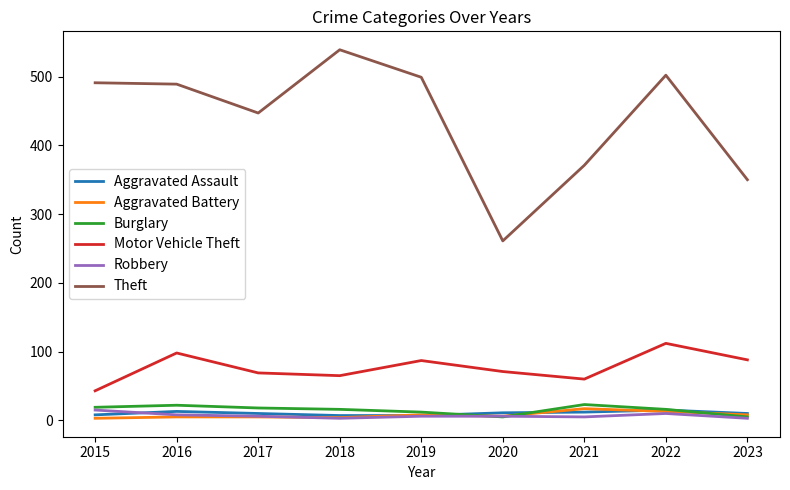

The Motor Vehicle Theft series shows 60 at 2021. True or false?

True